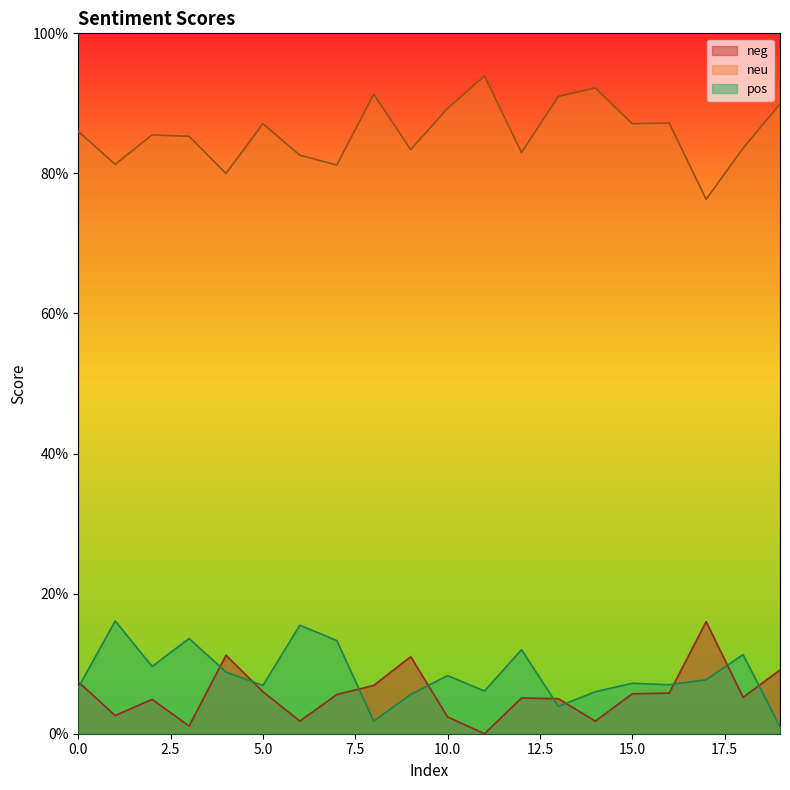

Reading left to right, what are all the values shown in this chart?

neg: 0=0.1	1=0.0	2=0.0	3=0.0	4=0.1	5=0.1	6=0.0	7=0.1	8=0.1	9=0.1	10=0.0	11=0.0	12=0.1	13=0.1	14=0.0	15=0.1	16=0.1	17=0.2	18=0.1	19=0.1
neu: 0=0.9	1=0.8	2=0.9	3=0.9	4=0.8	5=0.9	6=0.8	7=0.8	8=0.9	9=0.8	10=0.9	11=0.9	12=0.8	13=0.9	14=0.9	15=0.9	16=0.9	17=0.8	18=0.8	19=0.9
pos: 0=0.1	1=0.2	2=0.1	3=0.1	4=0.1	5=0.1	6=0.2	7=0.1	8=0.0	9=0.1	10=0.1	11=0.1	12=0.1	13=0.0	14=0.1	15=0.1	16=0.1	17=0.1	18=0.1	19=0.0